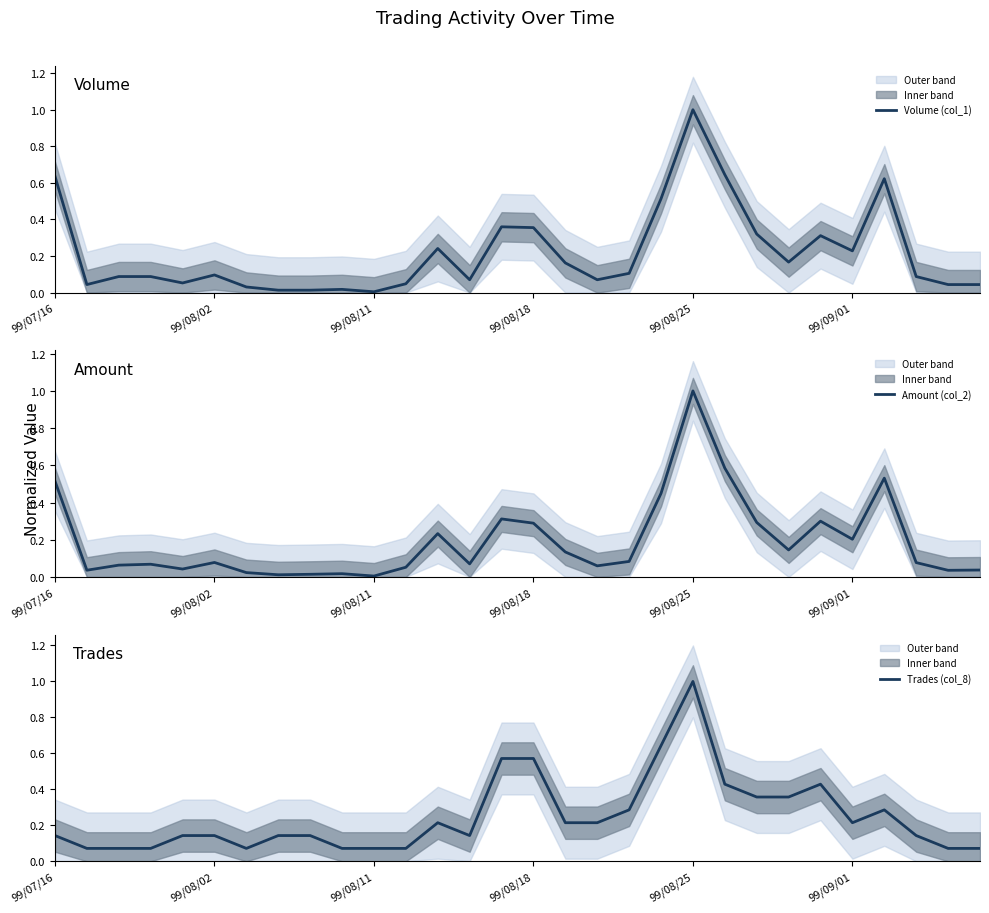

Where do Amount (col_2) and Volume (col_1) first cross each other?

7 and 8